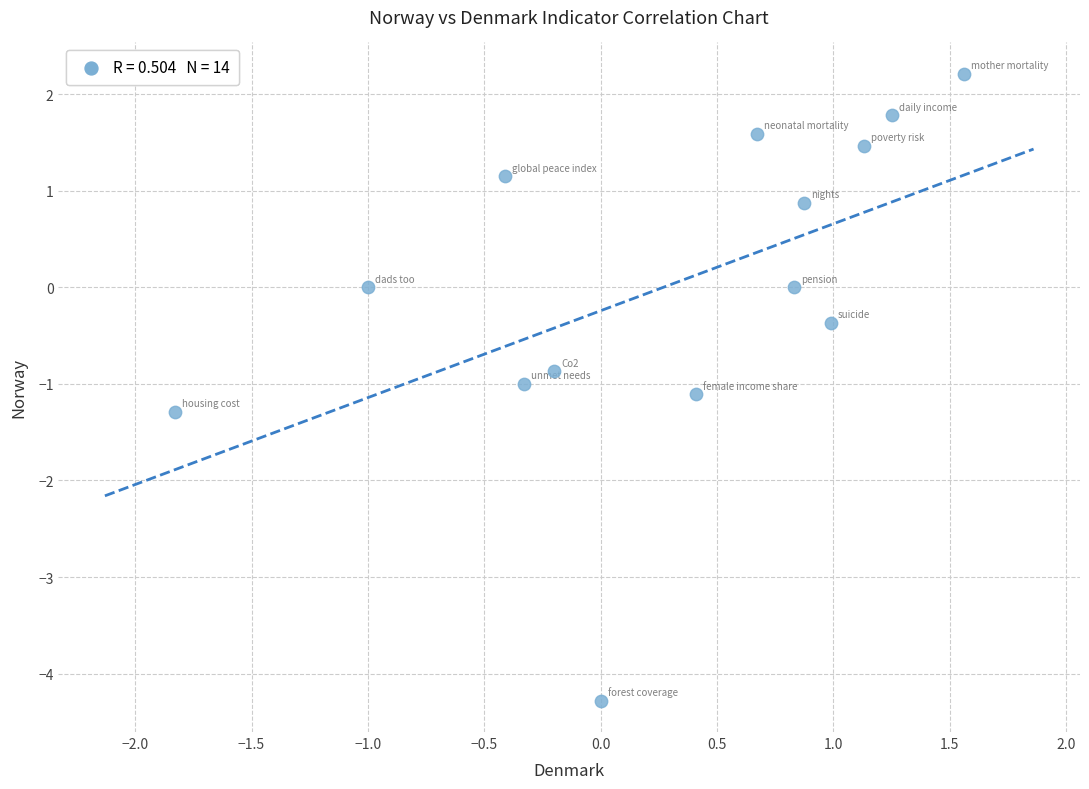

What is the range of X values (max minus min)?

3.4